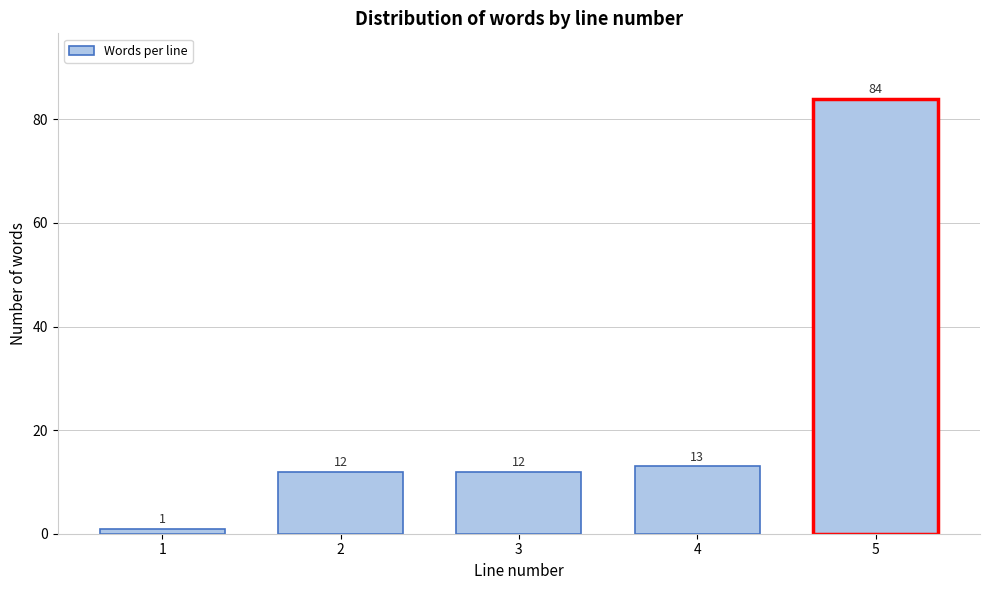

Reading left to right, transcribe all the data shown in this chart.

1=1	2=12	3=12	4=13	5=84